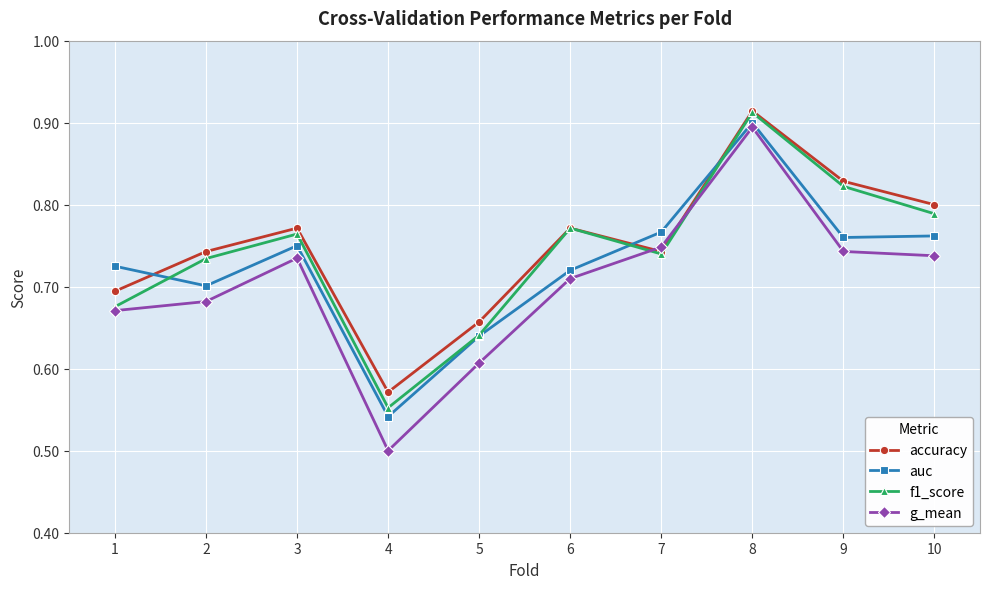

Which category has the lowest value in the g_mean series?

4